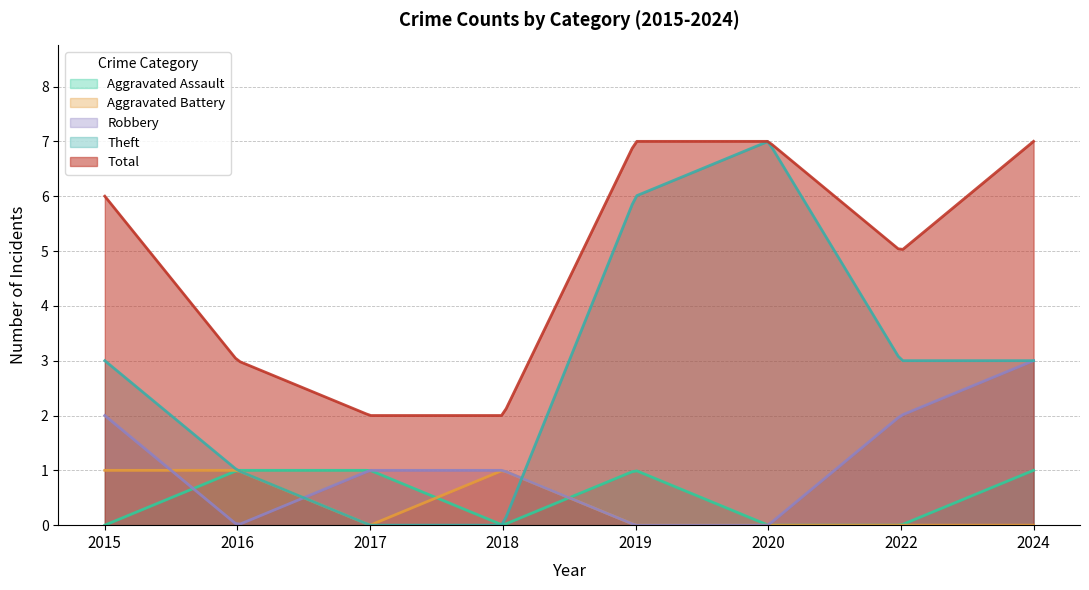

At 2024, list the series in order from smallest to largest.

Aggravated Battery, Aggravated Assault, Robbery, Theft, Total